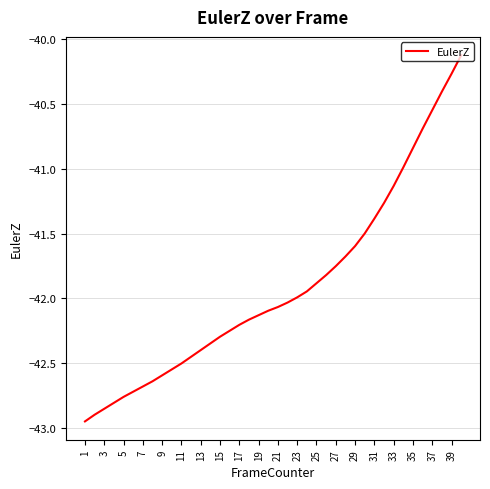

How many lines are shown in the chart?

1